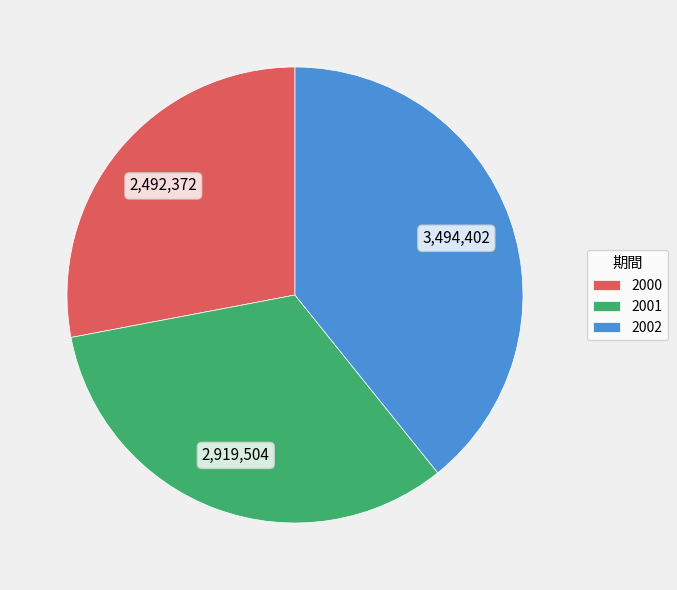

What is the ratio of the value at 2002 to the value at 2001?

1.2